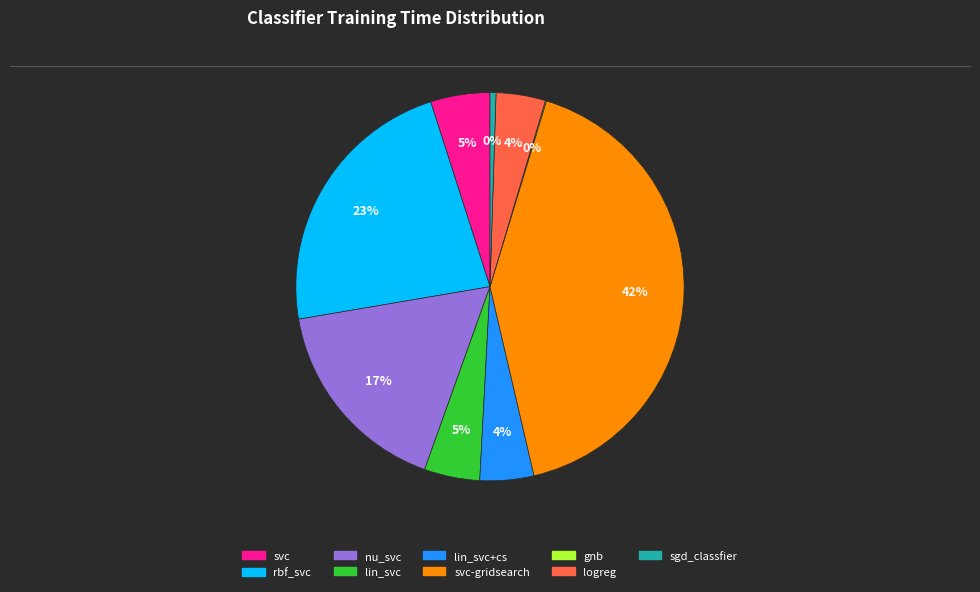

Between svc and rbf_svc, which is larger?

rbf_svc